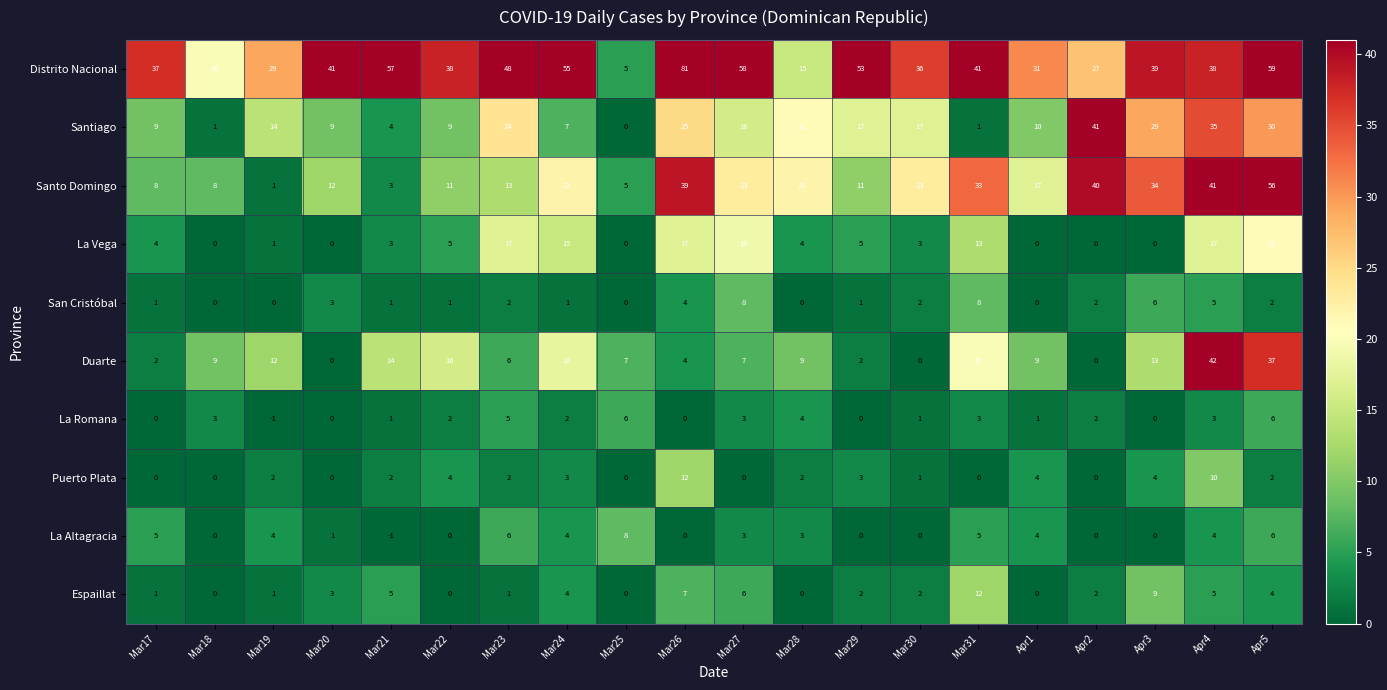

How many La Altagracia values are between 0 and 5?

16